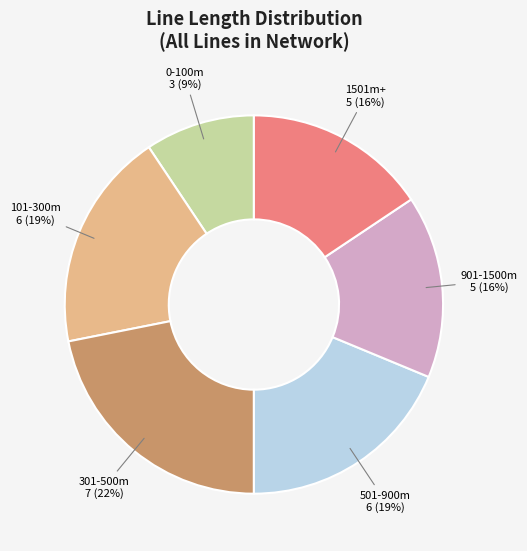

Count the number of slices in the pie.

6